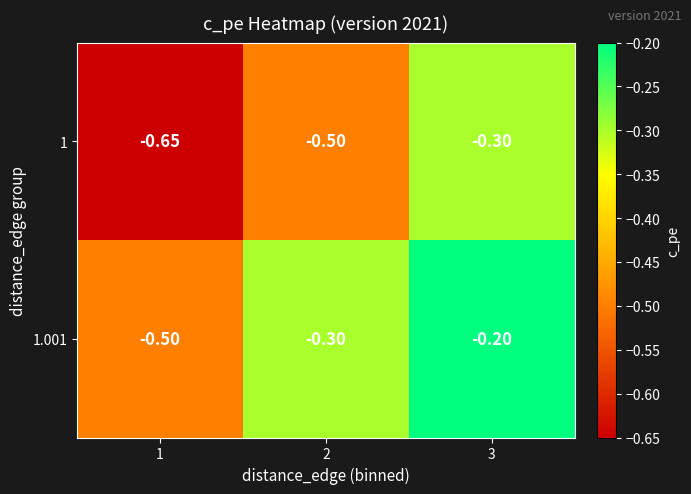

Which series has the widest spread of values?

1